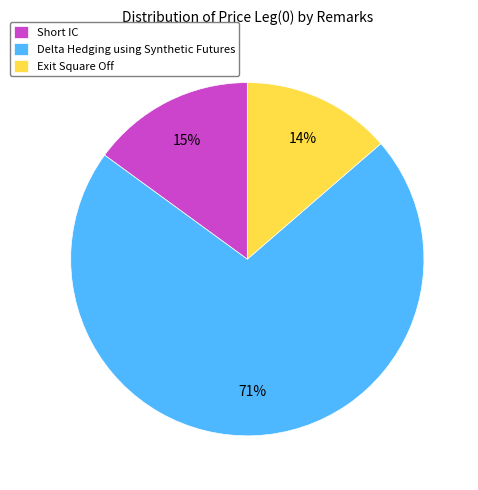

Is there any slice that represents more than half of the pie?

Yes